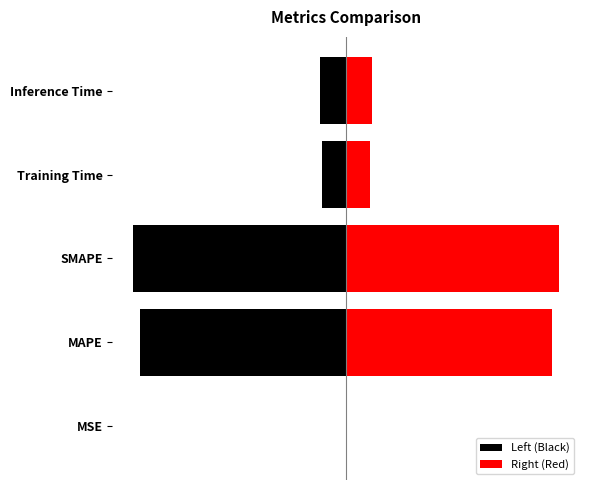

List the series in order of their peak value, lowest first.

Left (Black), Right (Red)